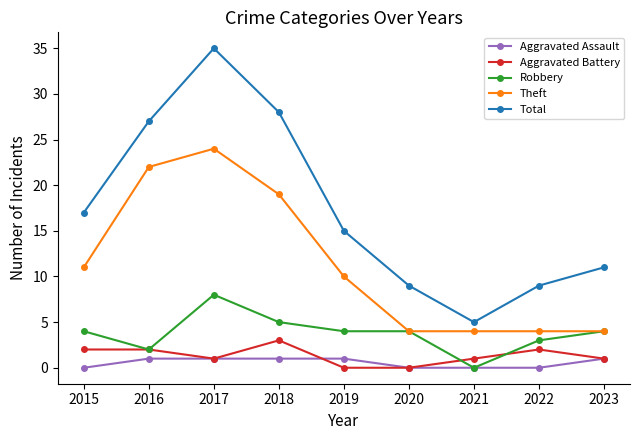

True or false: Aggravated Battery and Theft intersect in this chart.

False